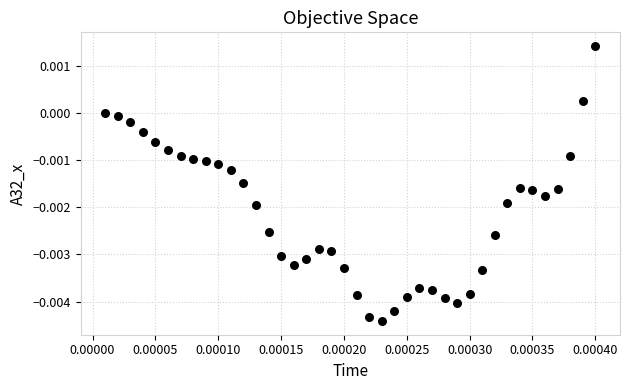

Count the number of points in this scatter plot.

40